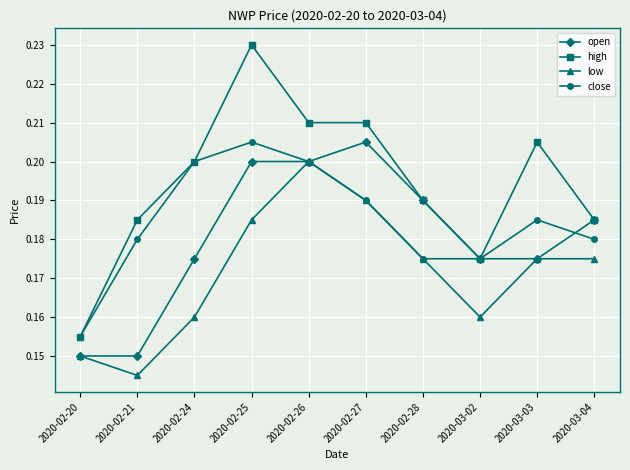

Is the value of open at 2020-03-02 greater than the value of close at 2020-02-27?

No